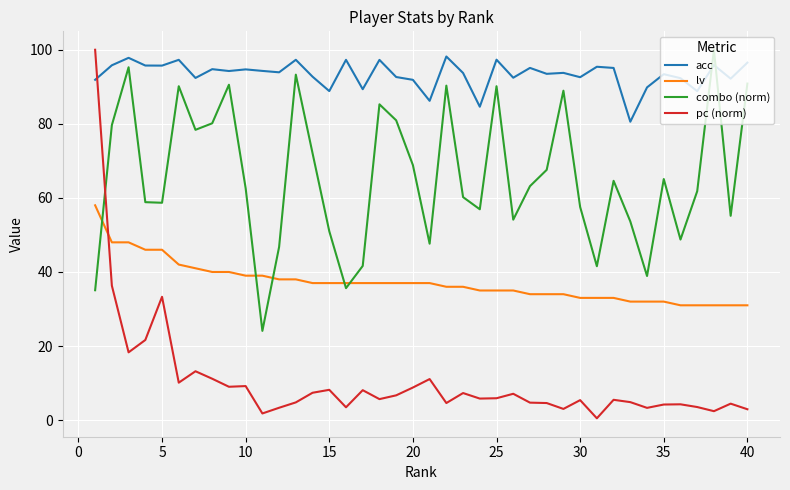

Which series has the widest spread of values?

pc (norm)